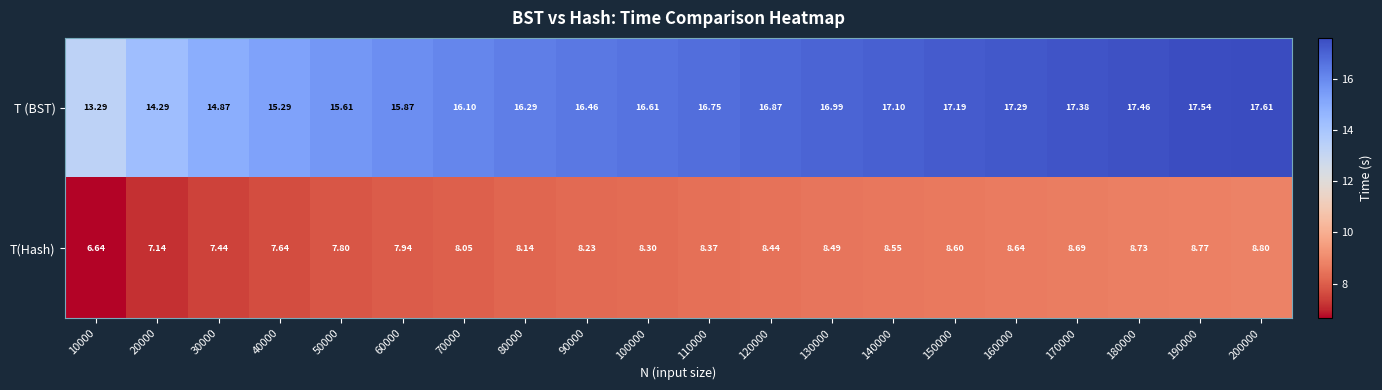

Which series has the largest range (max minus min)?

T (BST)